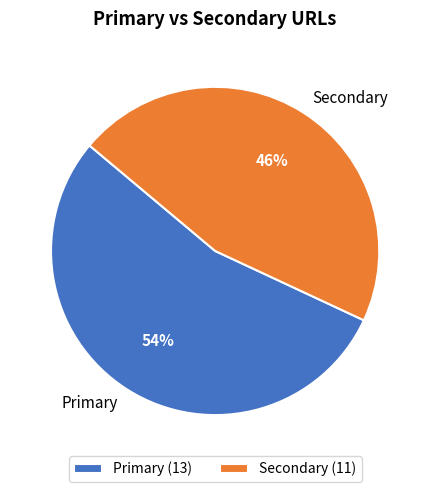

Between Primary and Secondary, which is larger?

Primary